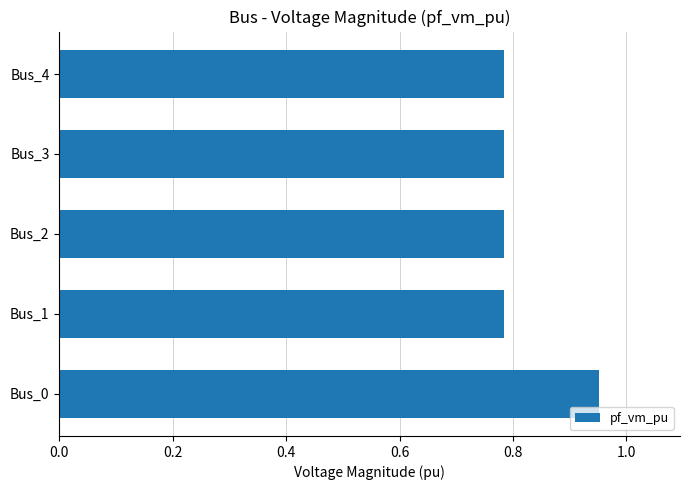

What is the sum of all values?

4.1